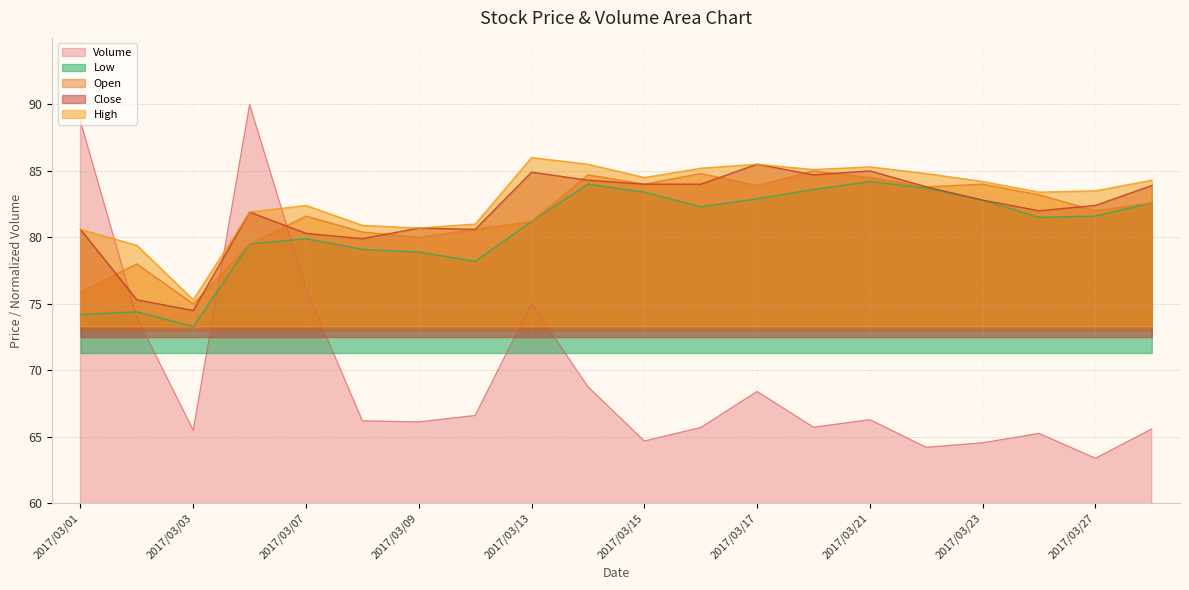

Rank the series by their maximum value, from lowest to highest.

Low, Open, Close, High, Volume